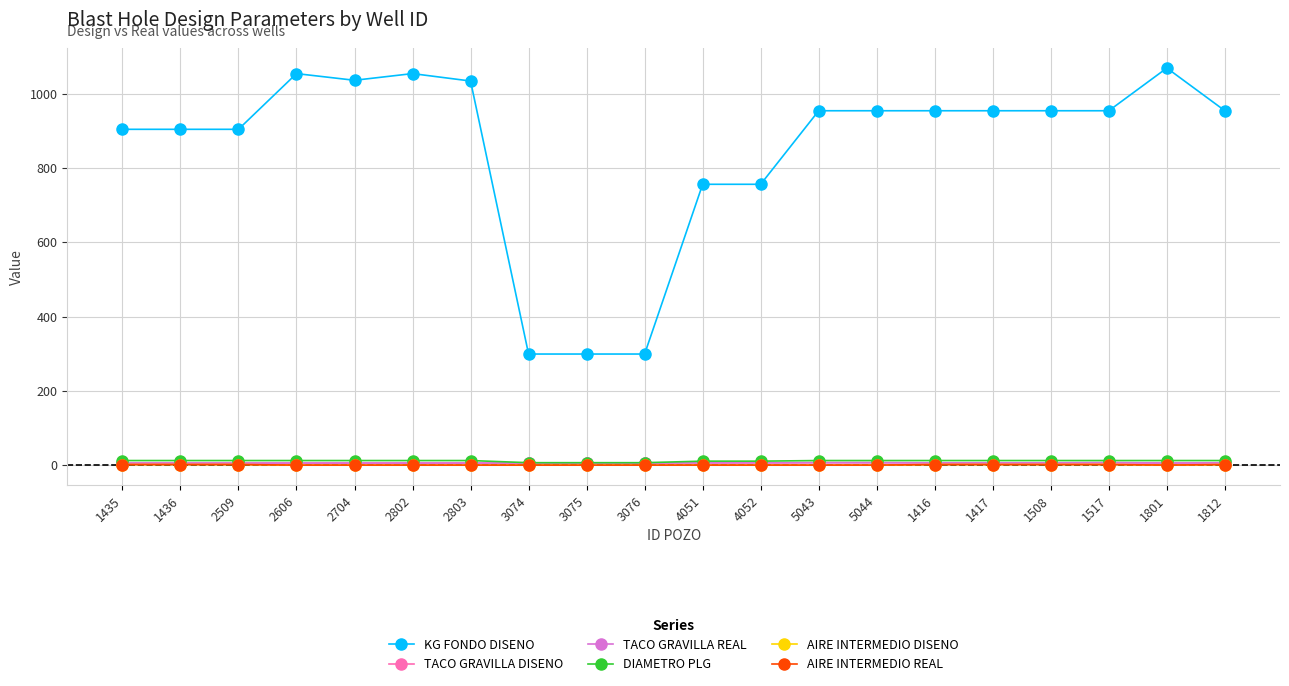

How many lines are shown in the chart?

6